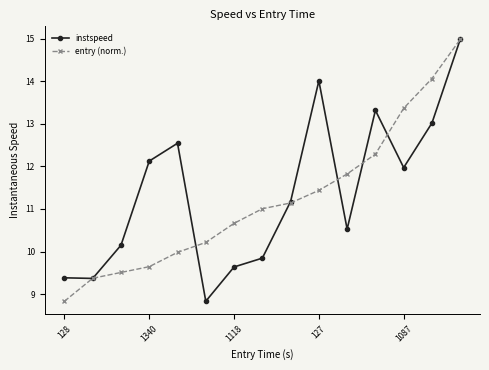

What is the value of the instspeed point at the 1st from the left?

9.4